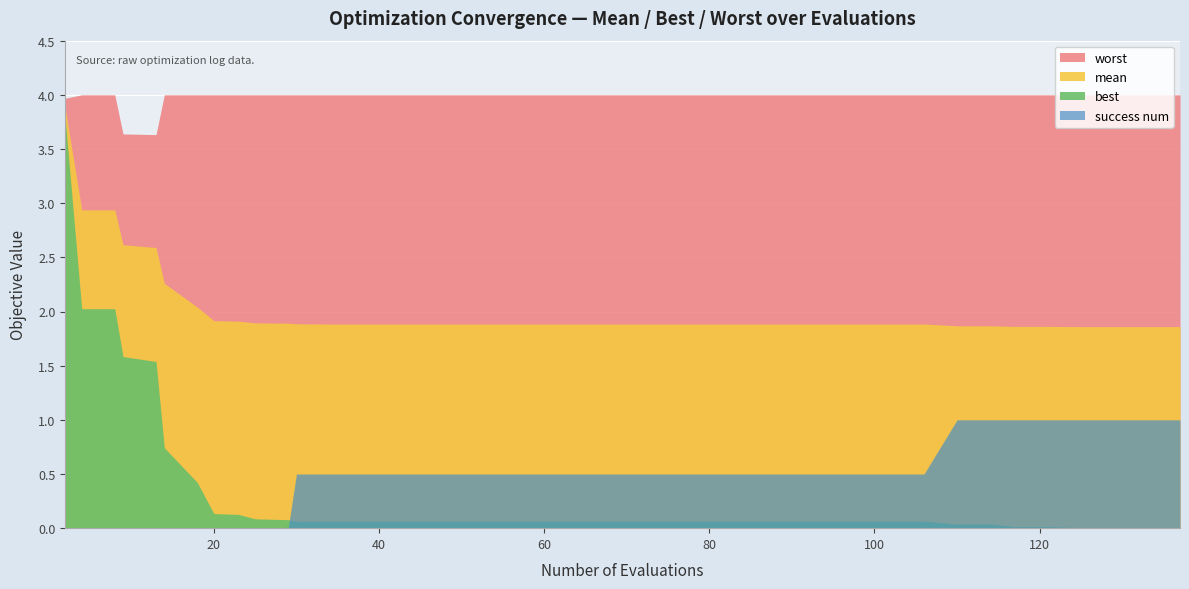

Which series has the widest spread of values?

best